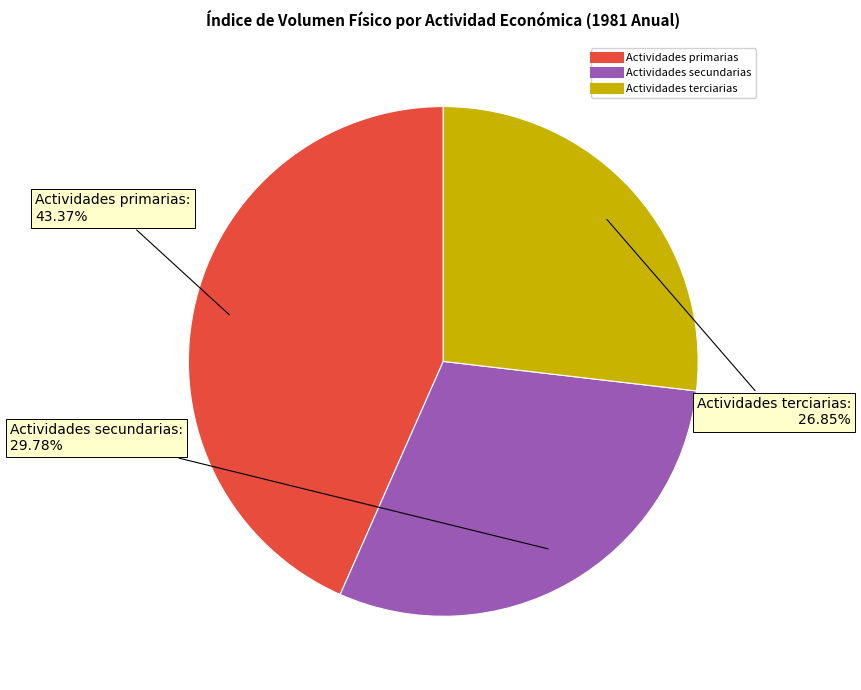

Do Actividades terciarias and Actividades secundarias together represent more than half of the pie?

Yes